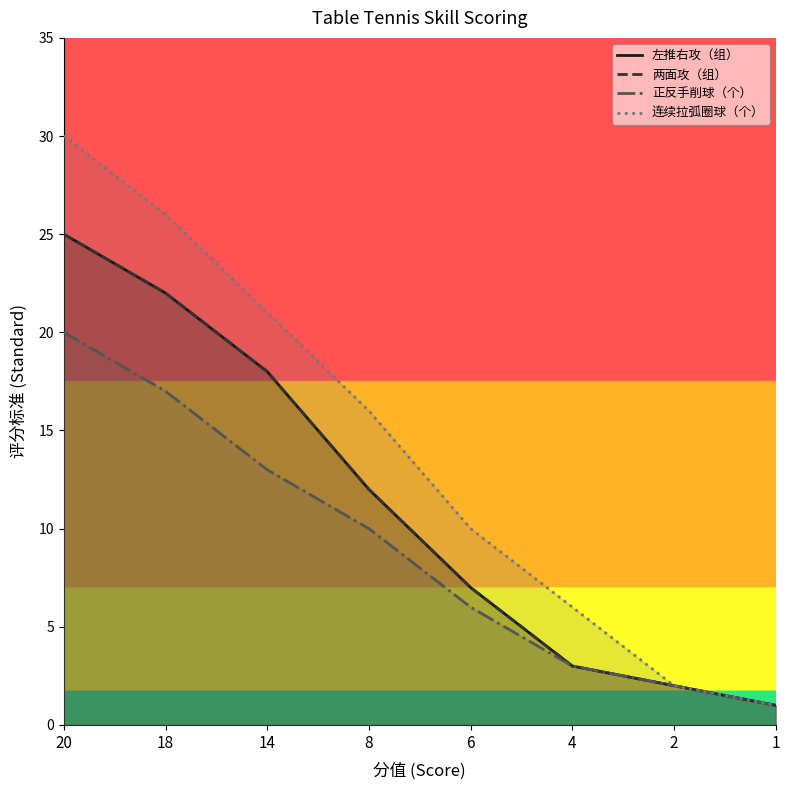

What is the lowest value of the 两面攻（组） series?

1